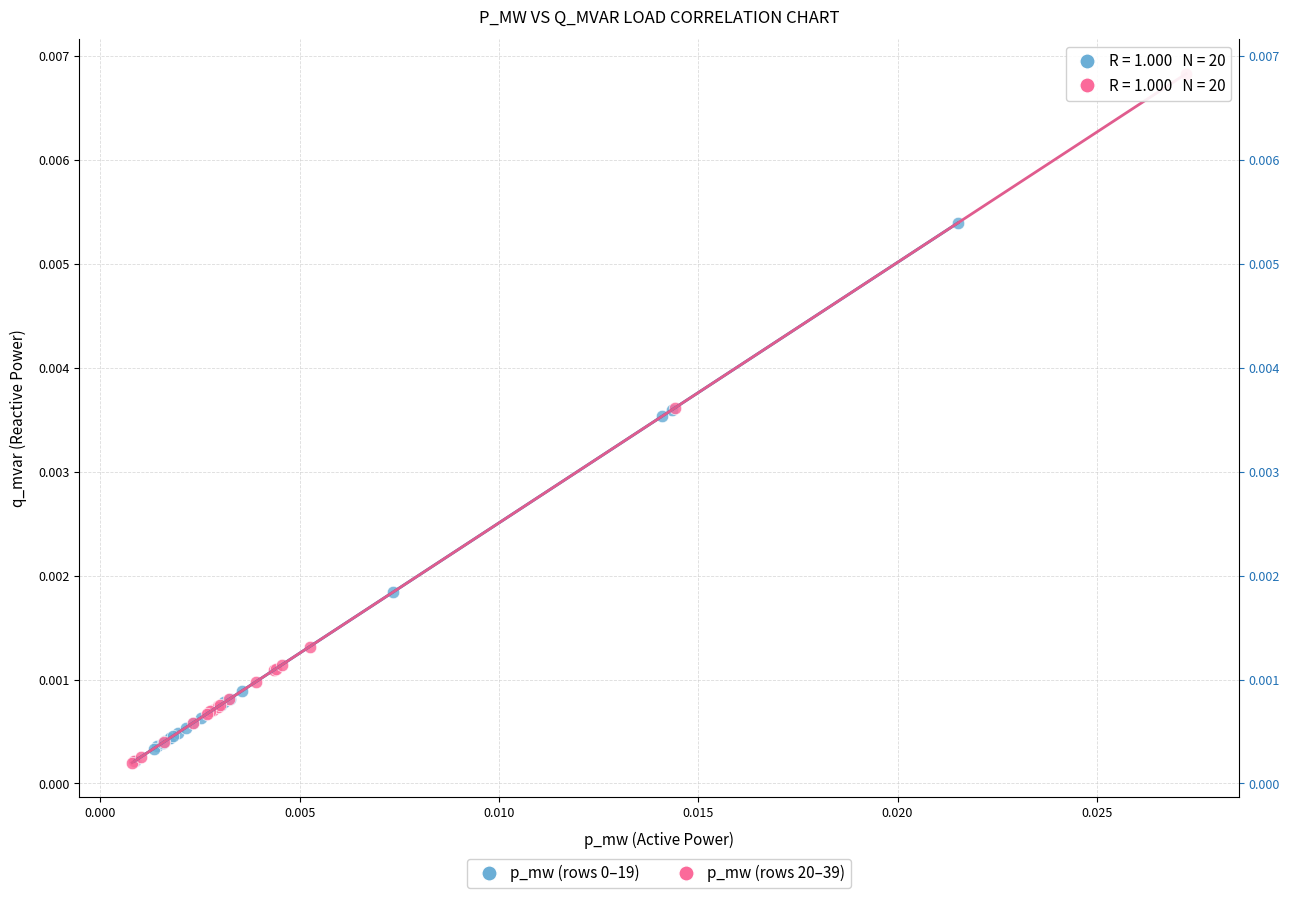

Which series has the largest Y range (max minus min)?

p_mw (rows 20–39)